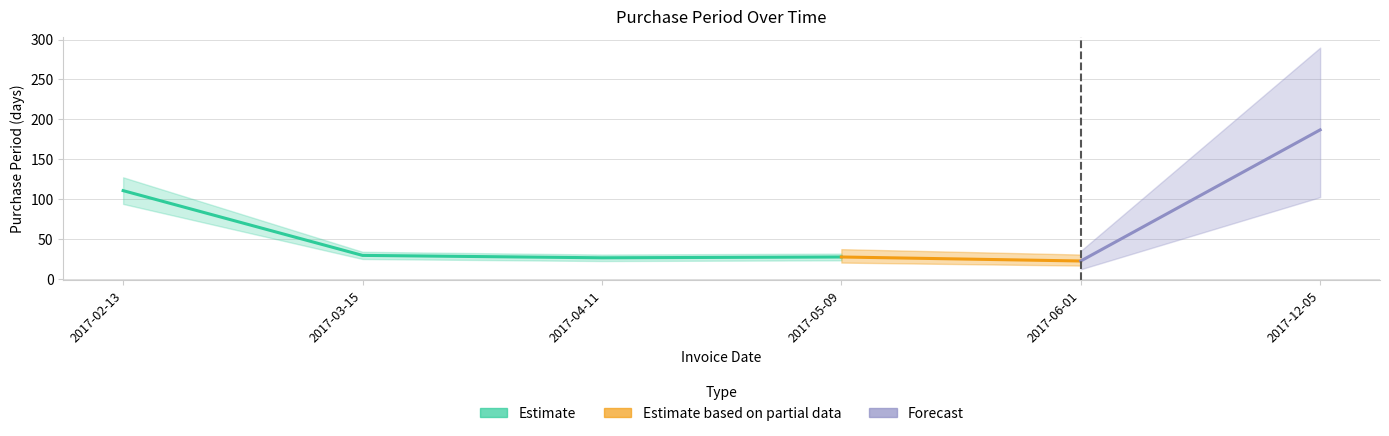

Is it true that the value at 2017-05-09 is 28?

True